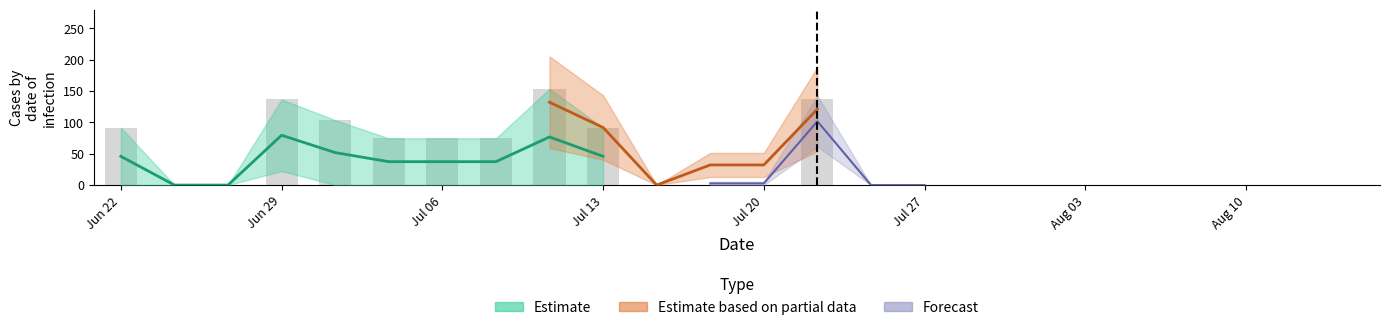

How many groups of bars are there?

24